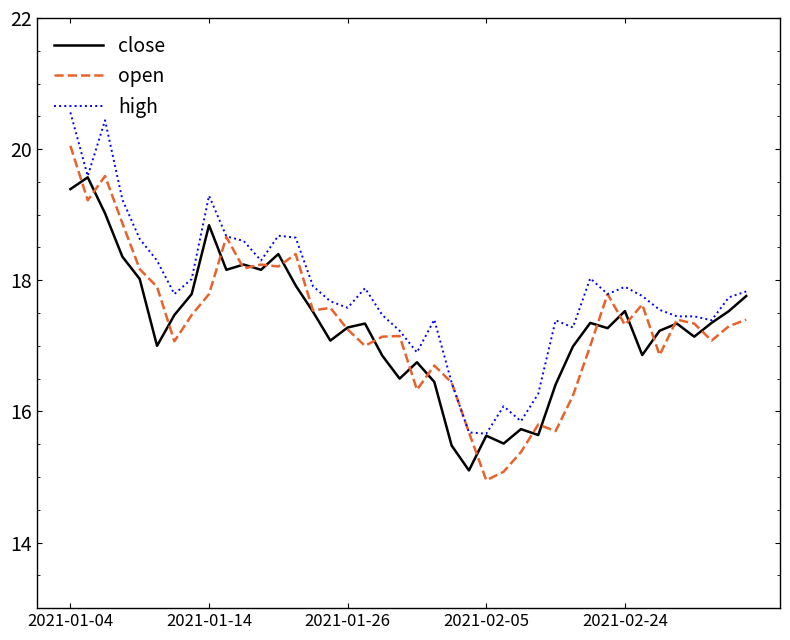

List the series in order of their peak value, lowest first.

close, open, high